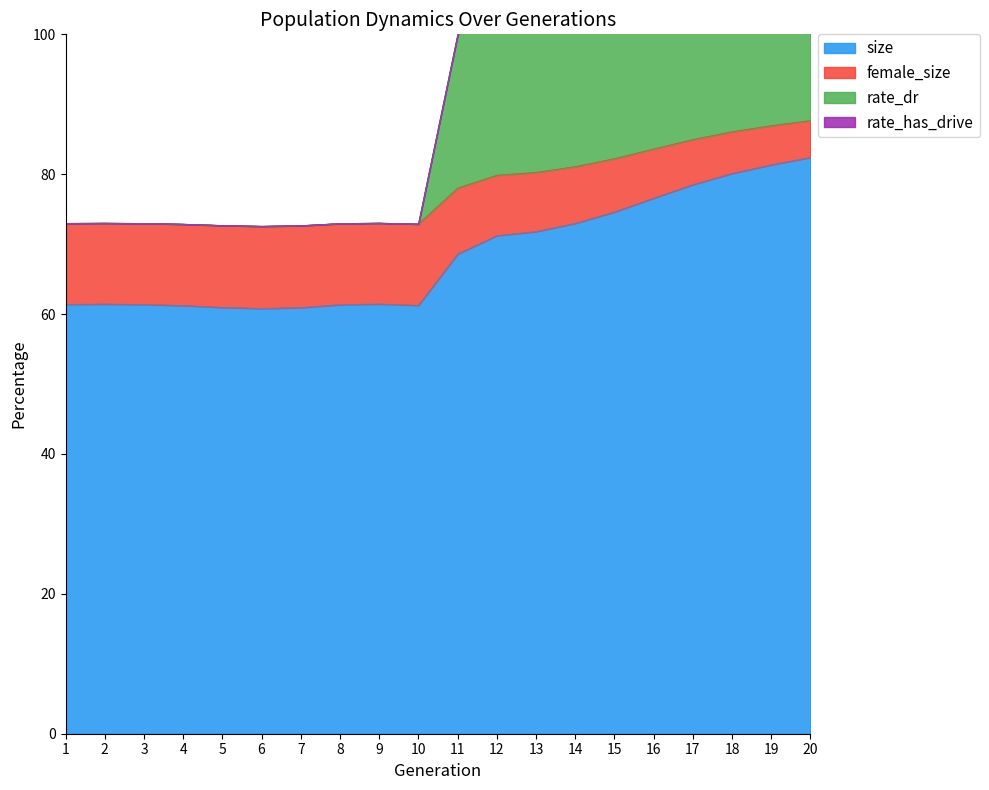

Which series has the largest total across all categories?

rate_has_drive